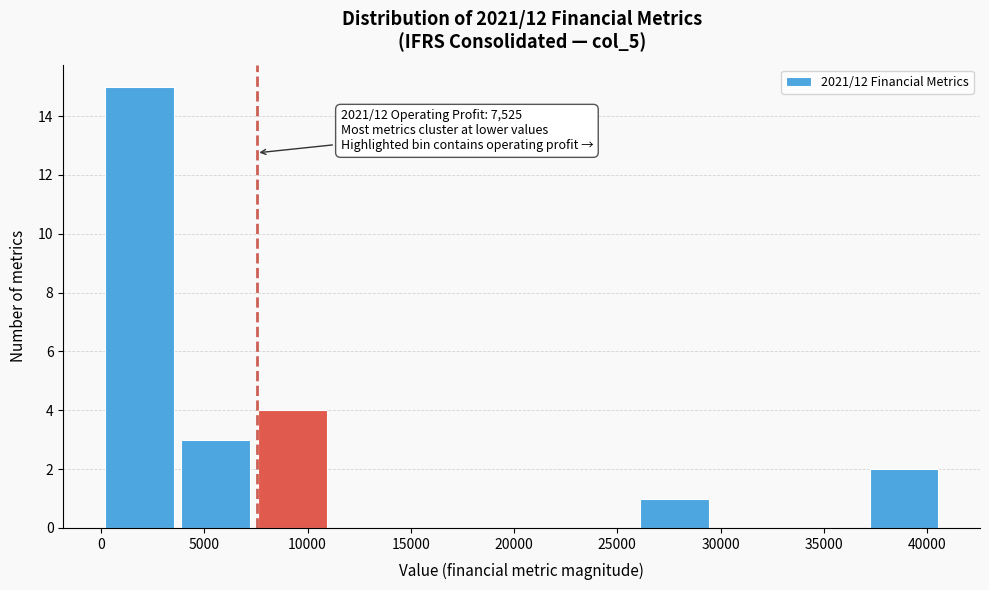

Which range on the x-axis has the tallest bar?

0 to 3500